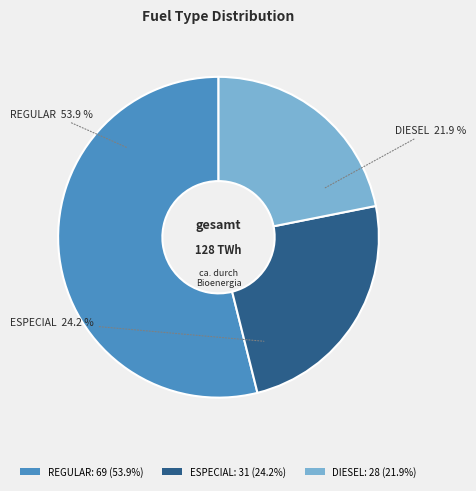

Does REGULAR: 69 (53.9%) represent more than half of the total?

Yes